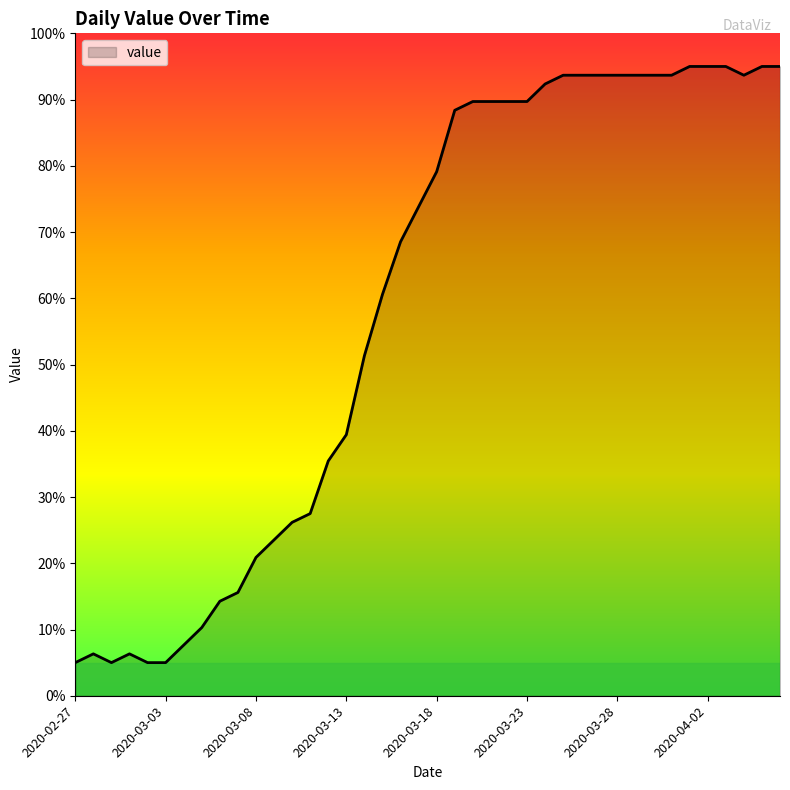

What is the maximum value shown in the chart?

95.0